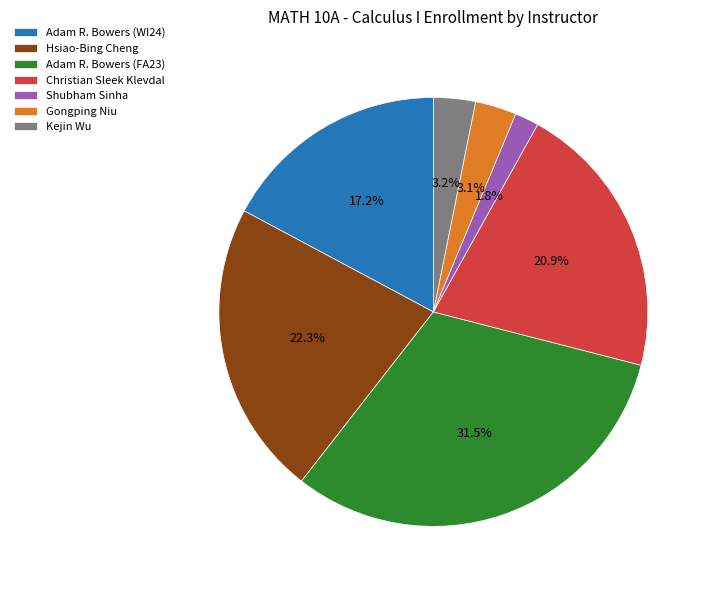

To the nearest percent, what percentage of the pie is Hsiao-Bing Cheng?

22%